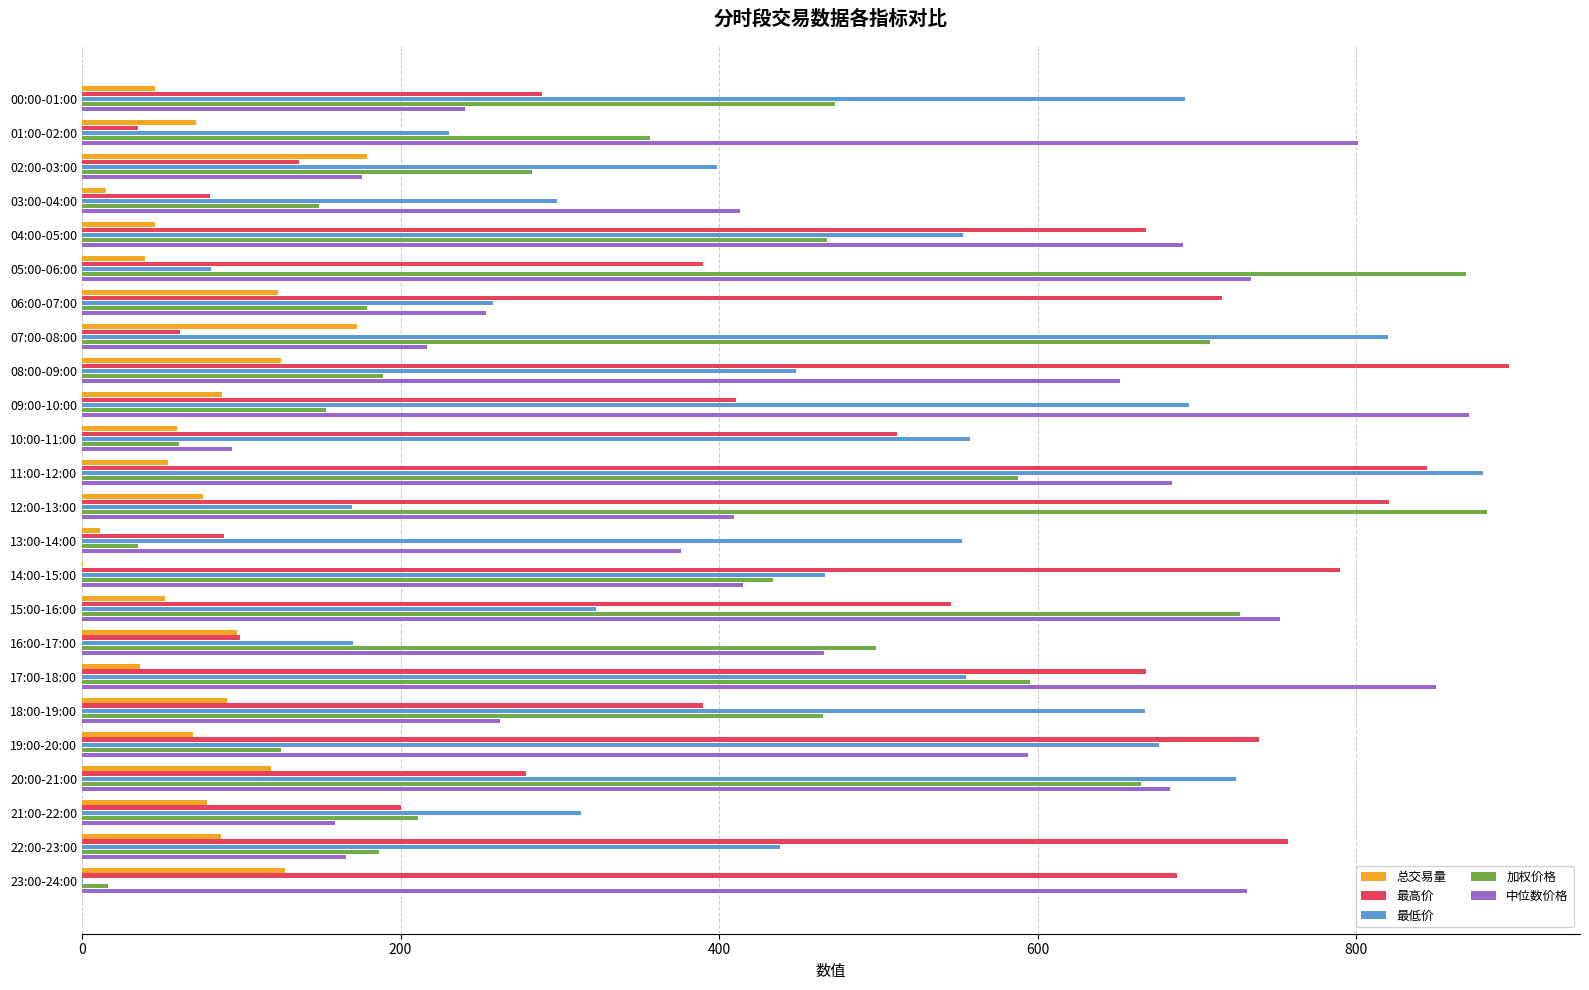

What is the sum of the 中位数价格 values at 15:00-16:00 and 16:00-17:00?

1217.6